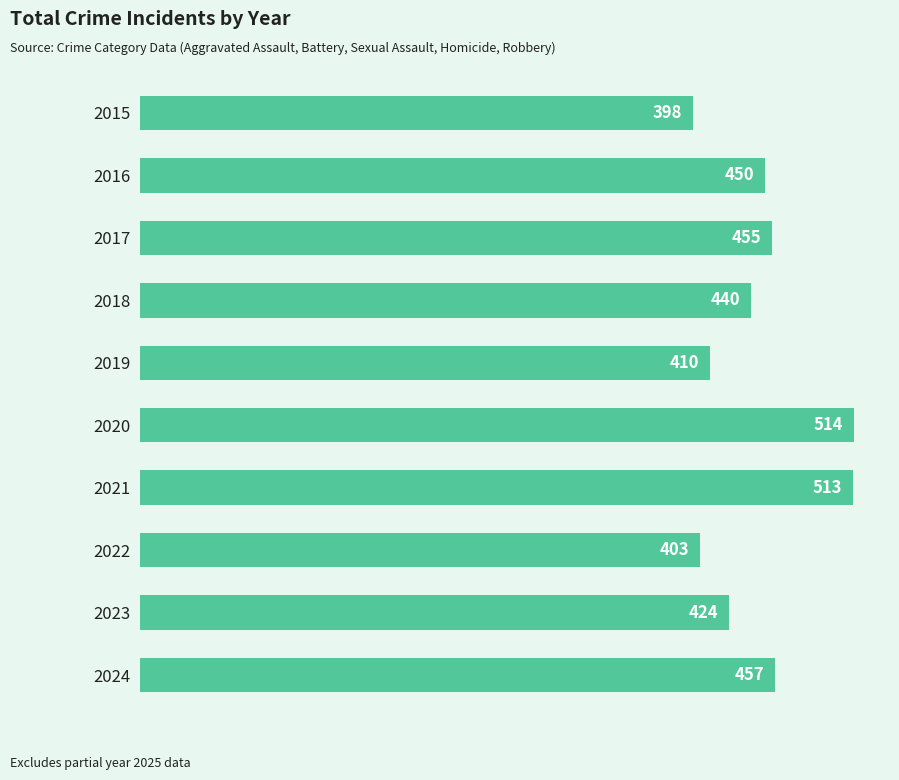

What is the difference between the maximum and minimum values?

116